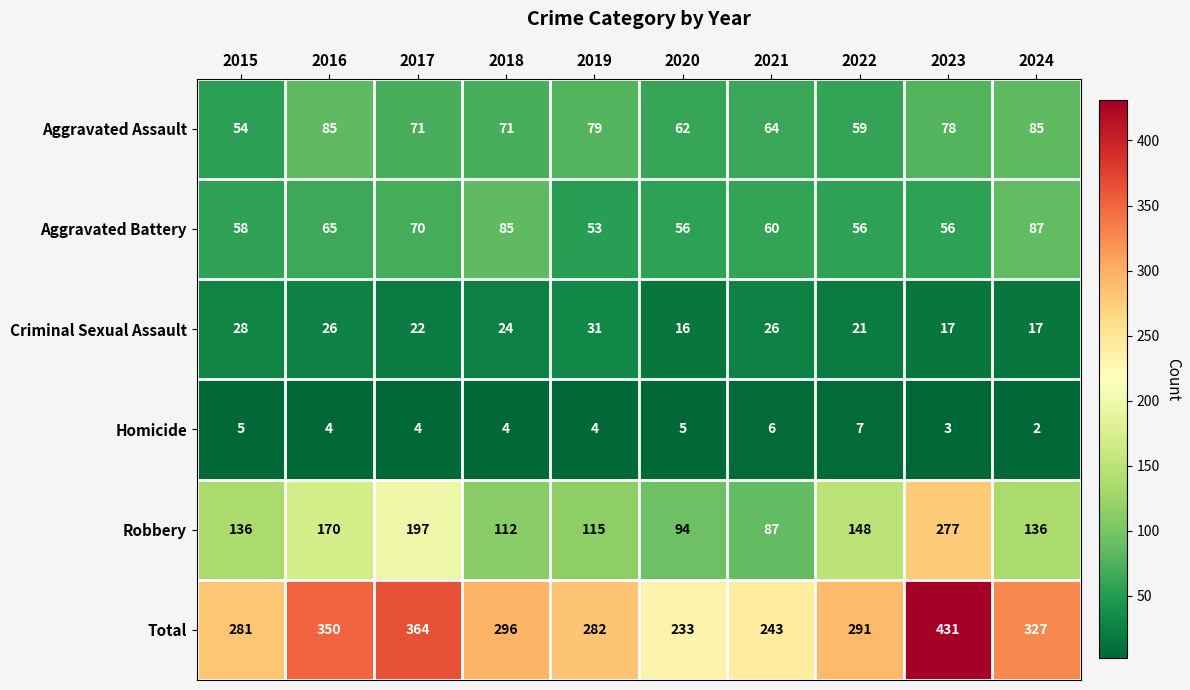

The value of Total at 2017 is 364. True or false?

True